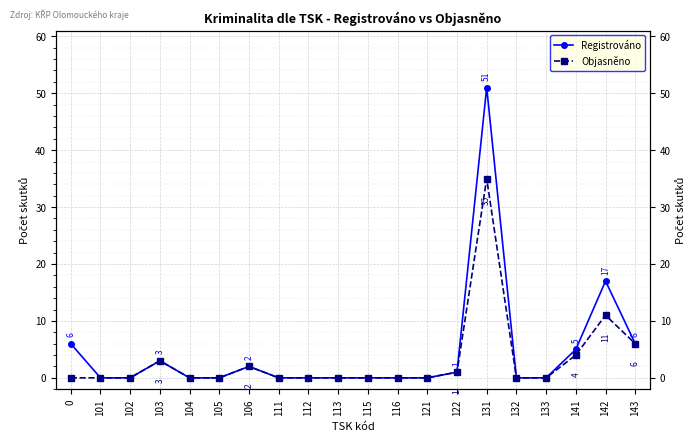

What are all the series names shown in the legend?

Registrováno, Objasněno